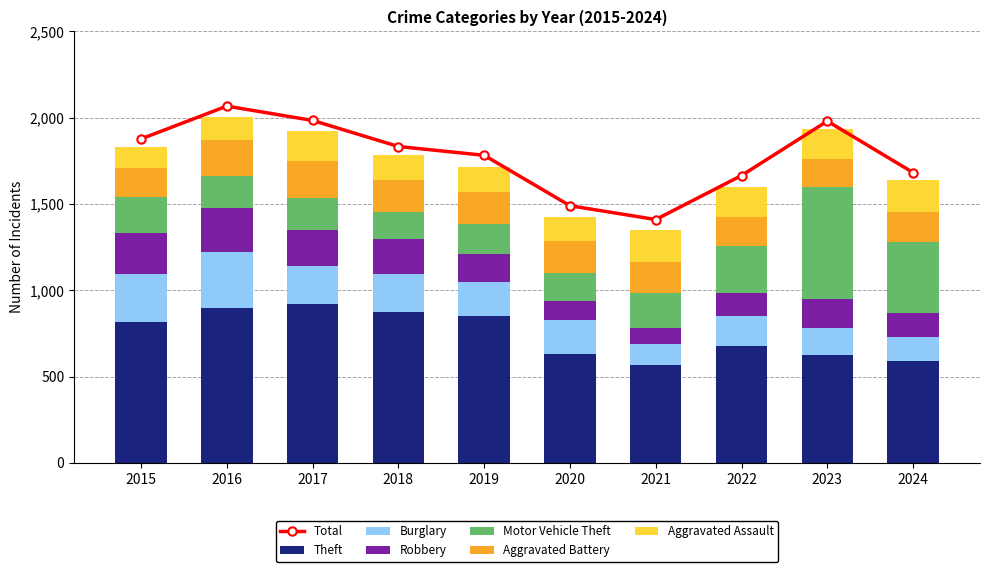

At which label does Aggravated Assault first exceed 171?

2021